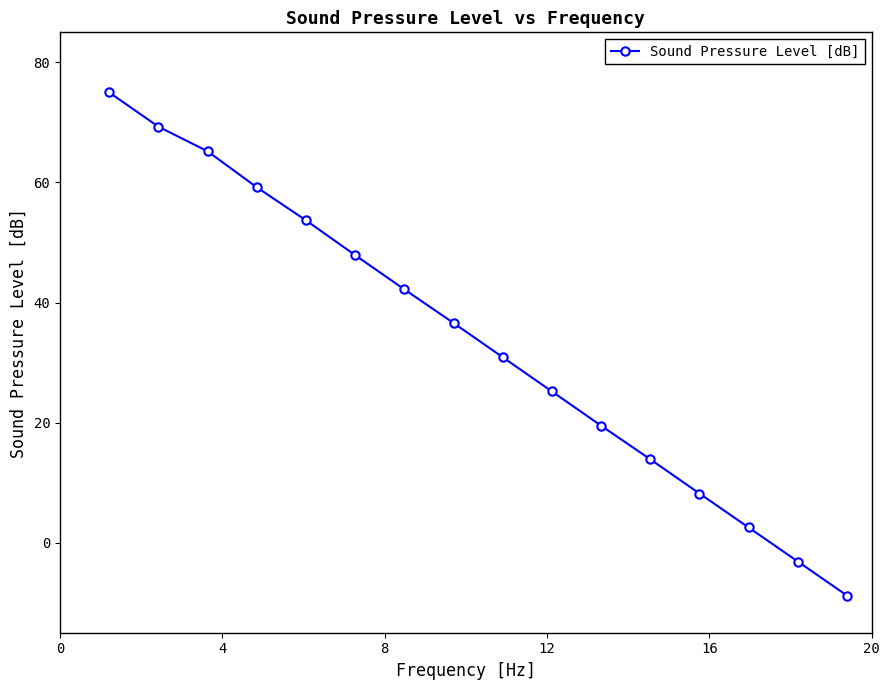

What is the value of the 7th point from the left?

42.2